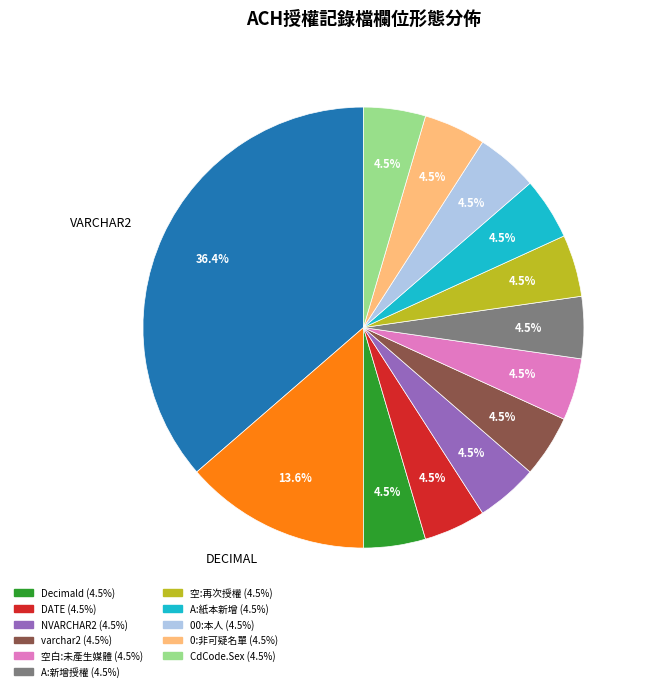

Does any single category account for the majority?

No